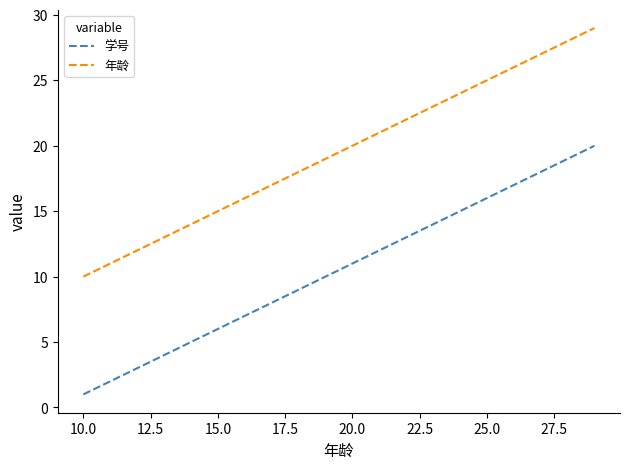

List the series in order of their overall mean, highest first.

年龄, 学号